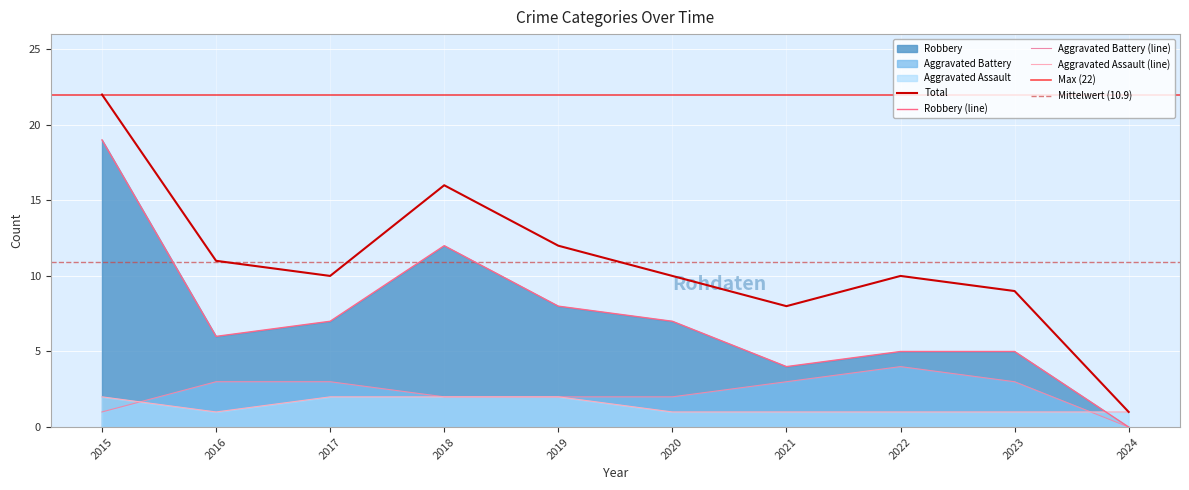

Between which two adjacent categories do Aggravated Battery and Aggravated Assault first intersect?

2015 and 2016